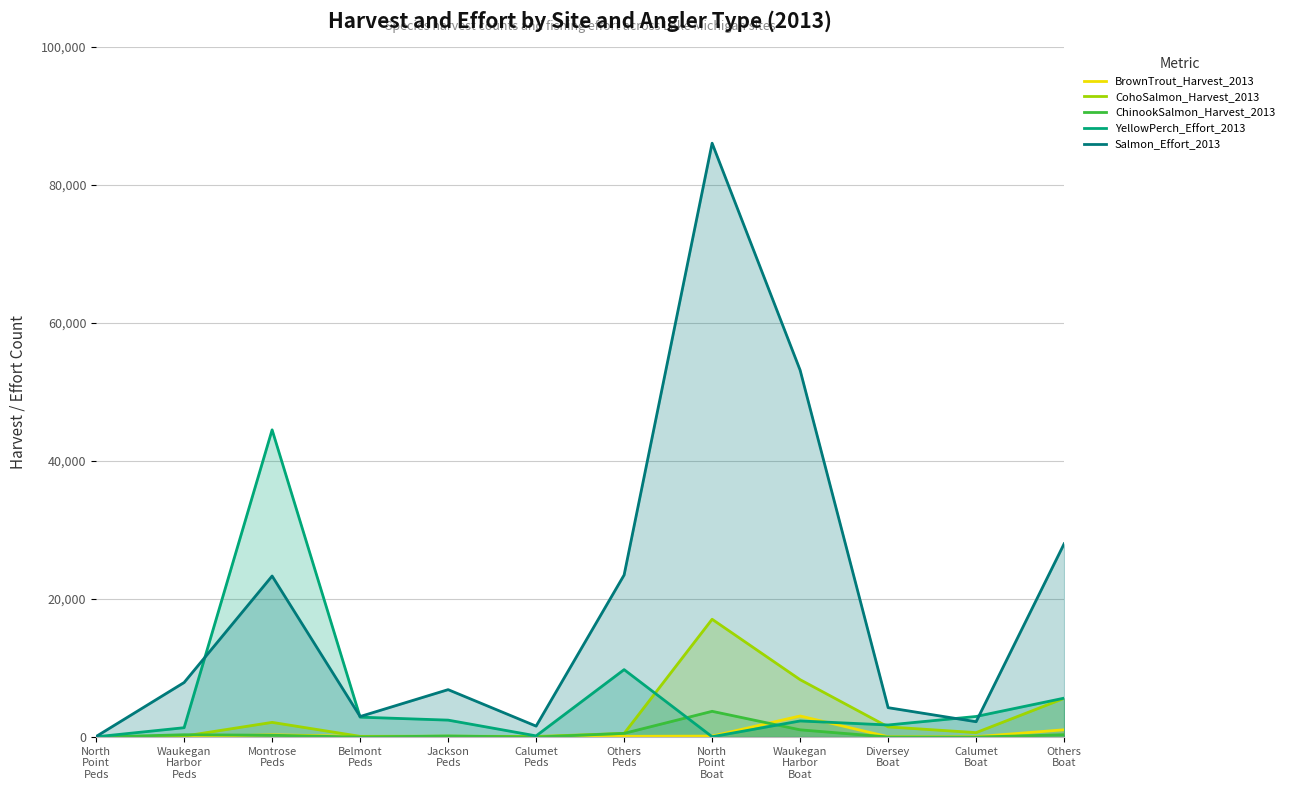

Is it true that Salmon_Effort_2013 equals 53161 at Waukegan
Harbor
Boat?

True